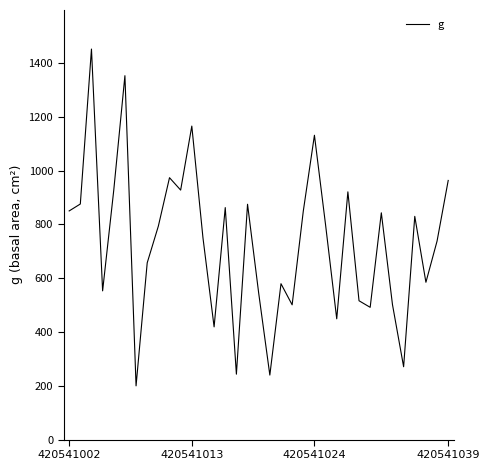

What is the difference between the maximum and minimum values?

1252.4